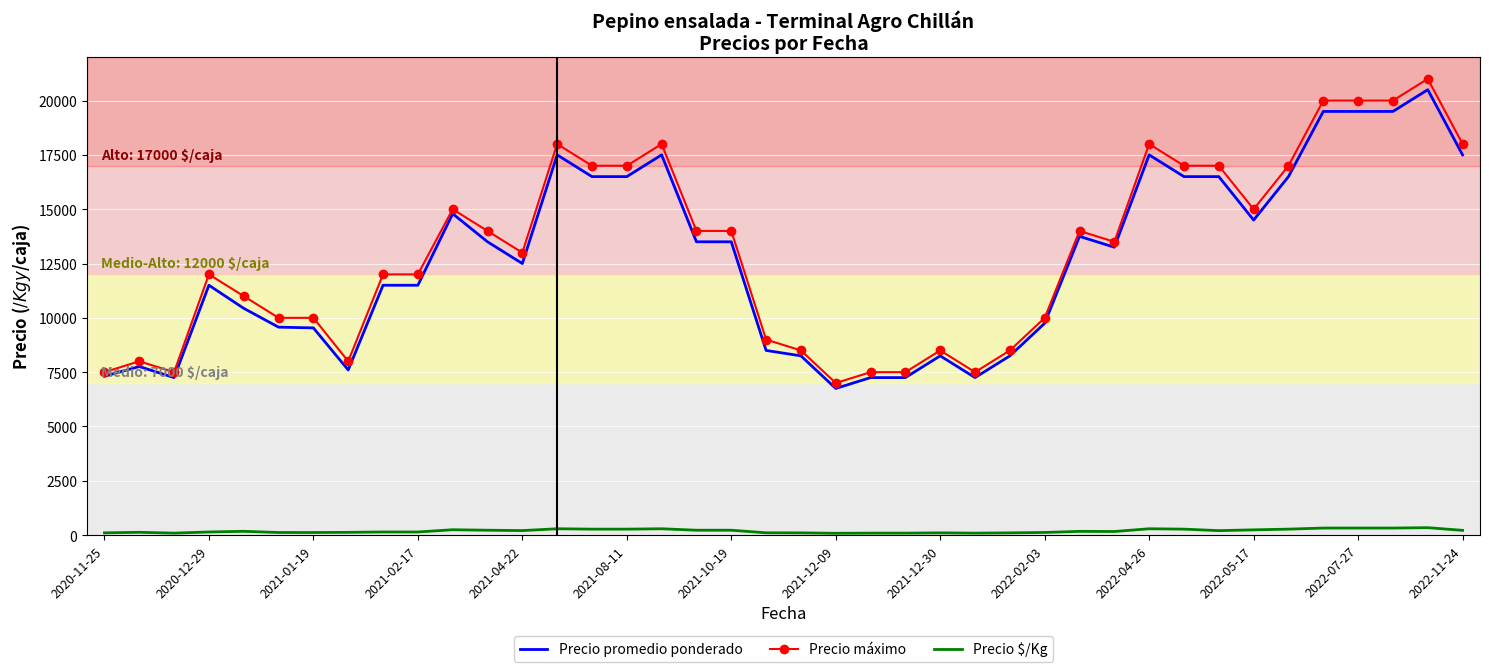

What is the greatest value displayed?

21000